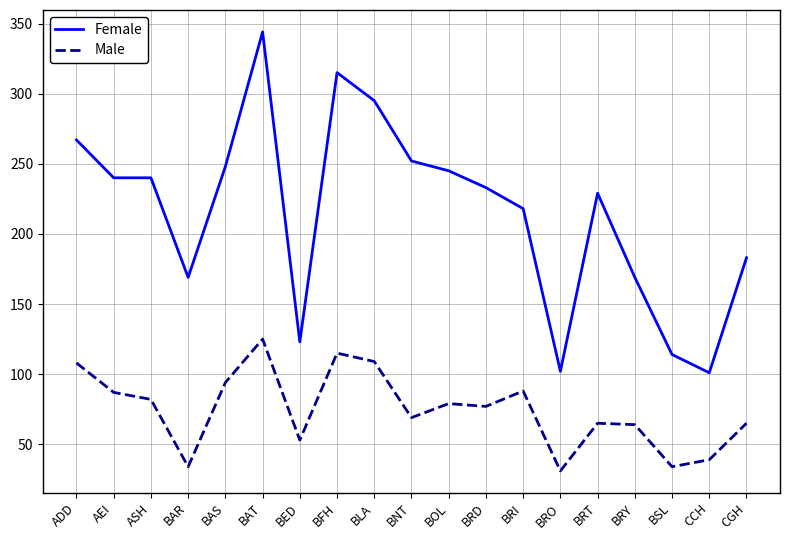

The Female series shows 65 at CGH. True or false?

False